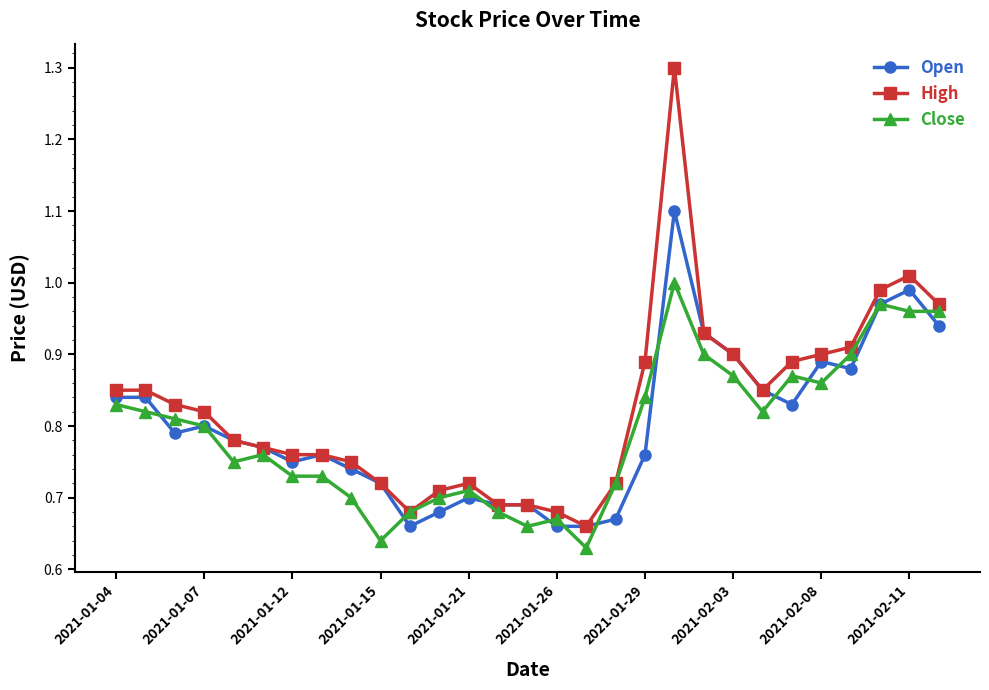

True or false: Open has more than 1 interior local peaks.

True